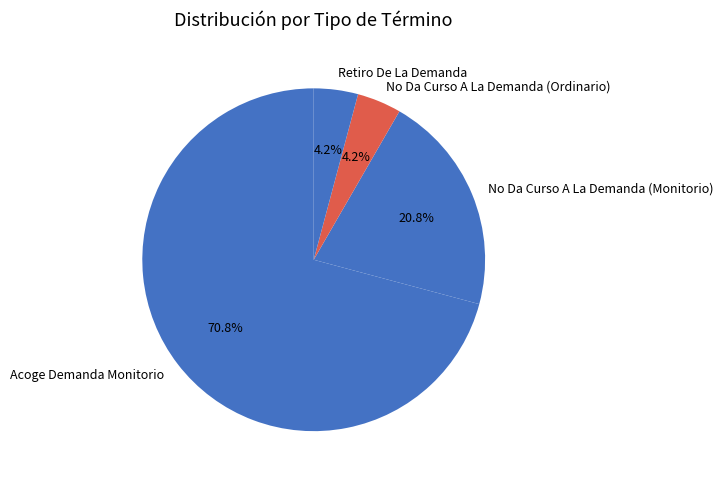

What percentage do No Da Curso A La Demanda (Ordinario) and No Da Curso A La Demanda (Monitorio) together represent?

25.0%